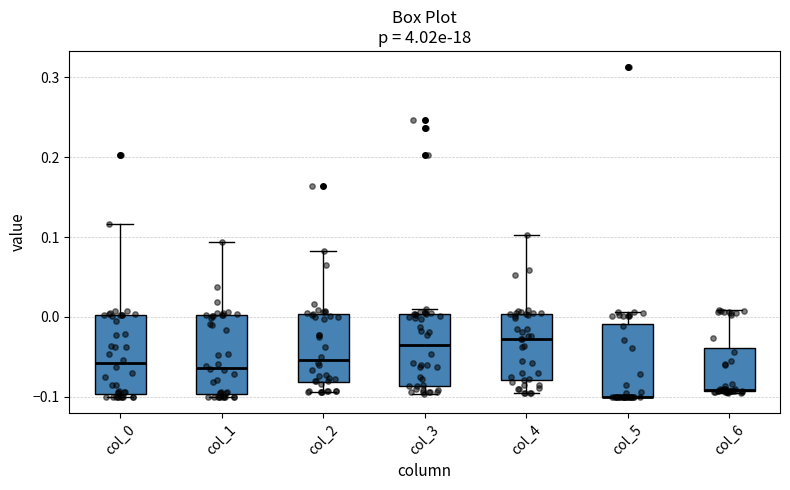

Where does the upper whisker of the box for col_5 end on the y-axis? The values are not printed on the chart, so give them approximately, as read against the axis.

0.01